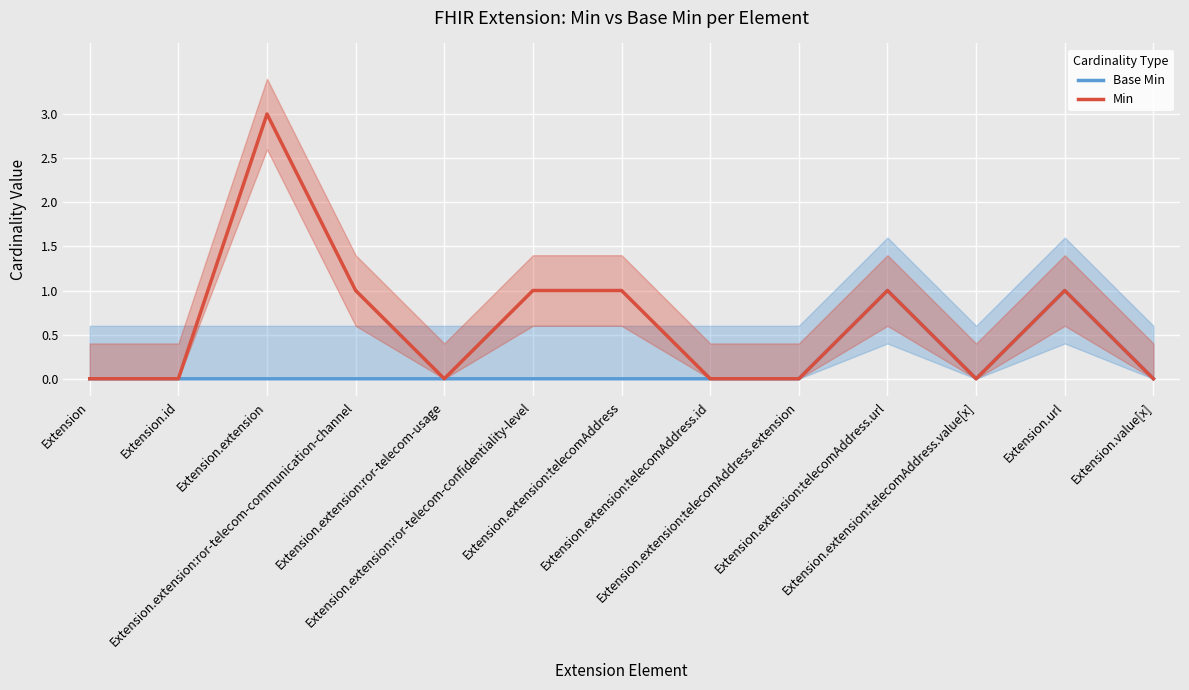

At which category does Min reach its first local valley?

Extension.extension:ror-telecom-usage